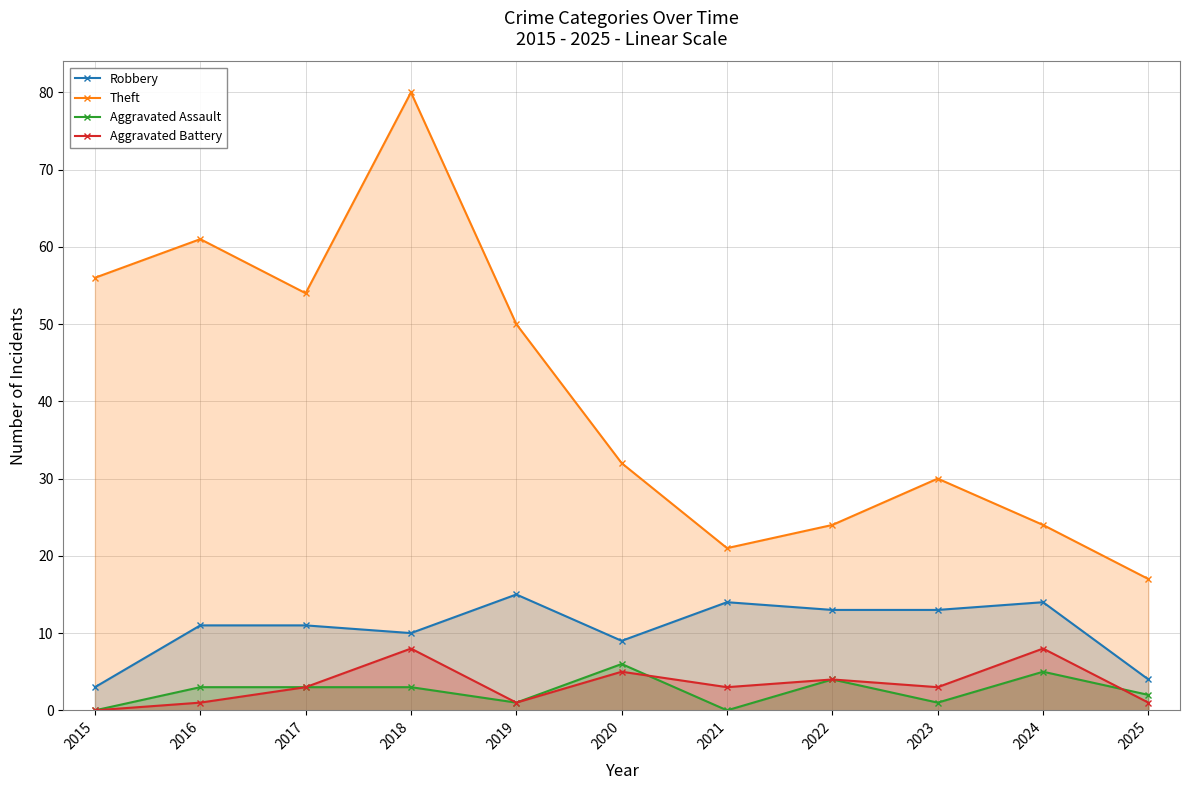

Rank the categories by Aggravated Assault value from highest to lowest.

2020, 2024, 2022, 2016, 2017, 2018, 2025, 2019, 2023, 2015, 2021